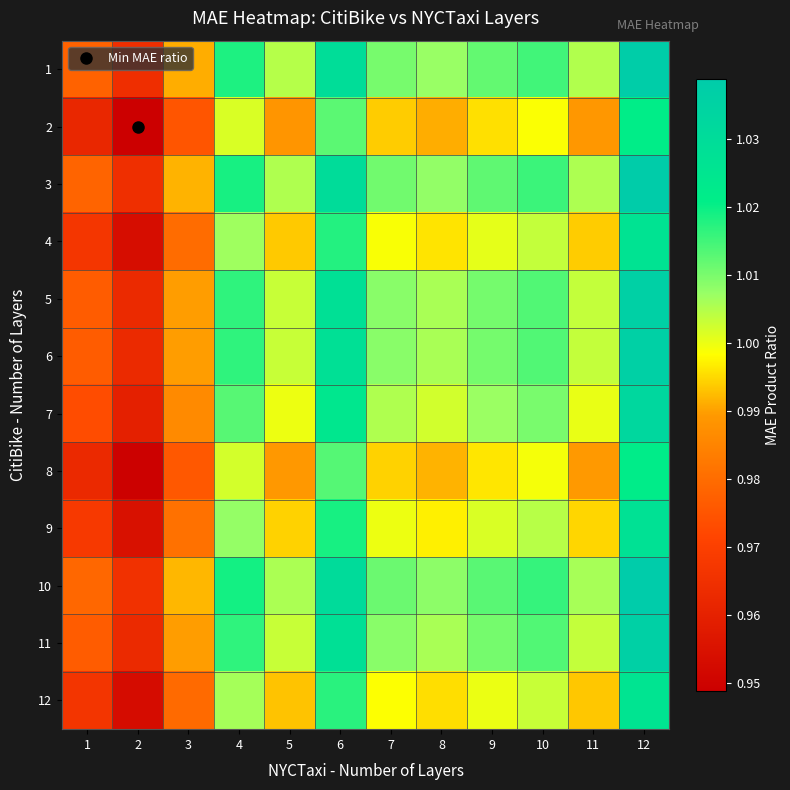

Reading left to right, list all the values displayed in this chart.

1: 1=1.0	2=1.0	3=1.0	4=1.0	5=1.0	6=1.0	7=1.0	8=1.0	9=1.0	10=1.0	11=1.0	12=1.0
2: 1=1.0	2=0.9	3=1.0	4=1.0	5=1.0	6=1.0	7=1.0	8=1.0	9=1.0	10=1.0	11=1.0	12=1.0
3: 1=1.0	2=1.0	3=1.0	4=1.0	5=1.0	6=1.0	7=1.0	8=1.0	9=1.0	10=1.0	11=1.0	12=1.0
4: 1=1.0	2=1.0	3=1.0	4=1.0	5=1.0	6=1.0	7=1.0	8=1.0	9=1.0	10=1.0	11=1.0	12=1.0
5: 1=1.0	2=1.0	3=1.0	4=1.0	5=1.0	6=1.0	7=1.0	8=1.0	9=1.0	10=1.0	11=1.0	12=1.0
6: 1=1.0	2=1.0	3=1.0	4=1.0	5=1.0	6=1.0	7=1.0	8=1.0	9=1.0	10=1.0	11=1.0	12=1.0
7: 1=1.0	2=1.0	3=1.0	4=1.0	5=1.0	6=1.0	7=1.0	8=1.0	9=1.0	10=1.0	11=1.0	12=1.0
8: 1=1.0	2=0.9	3=1.0	4=1.0	5=1.0	6=1.0	7=1.0	8=1.0	9=1.0	10=1.0	11=1.0	12=1.0
9: 1=1.0	2=1.0	3=1.0	4=1.0	5=1.0	6=1.0	7=1.0	8=1.0	9=1.0	10=1.0	11=1.0	12=1.0
10: 1=1.0	2=1.0	3=1.0	4=1.0	5=1.0	6=1.0	7=1.0	8=1.0	9=1.0	10=1.0	11=1.0	12=1.0
11: 1=1.0	2=1.0	3=1.0	4=1.0	5=1.0	6=1.0	7=1.0	8=1.0	9=1.0	10=1.0	11=1.0	12=1.0
12: 1=1.0	2=1.0	3=1.0	4=1.0	5=1.0	6=1.0	7=1.0	8=1.0	9=1.0	10=1.0	11=1.0	12=1.0